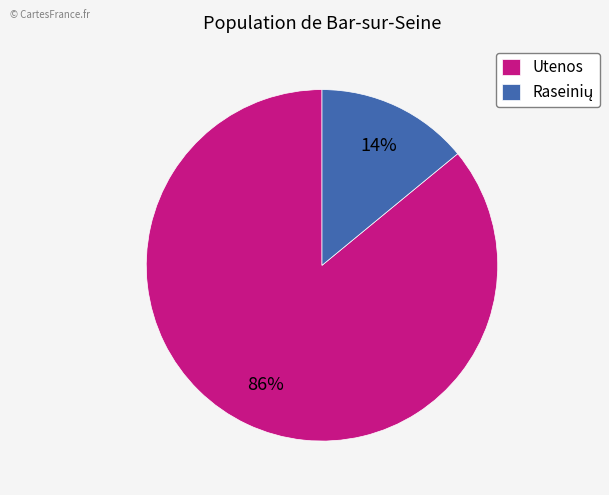

Is there a majority slice in this chart?

Yes